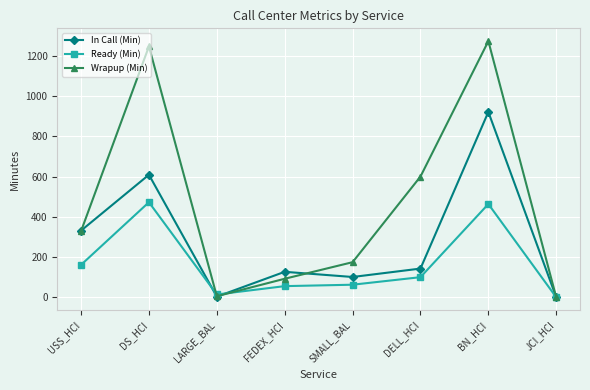

What is the label of the 6th point from the left?

DELL_HCI